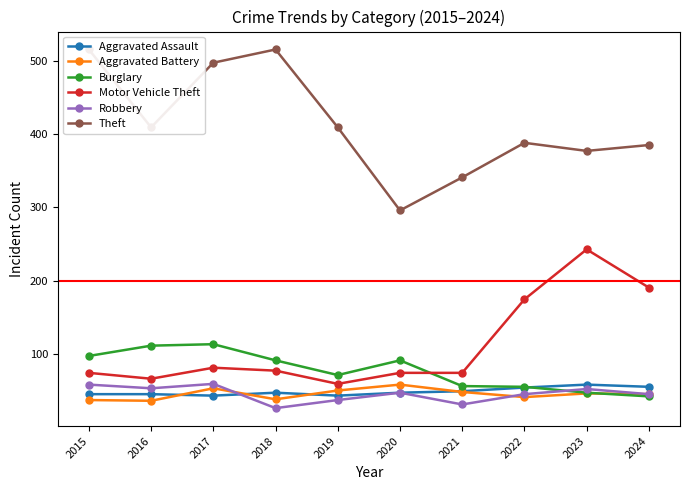

Which category has the highest value across all series?

2015